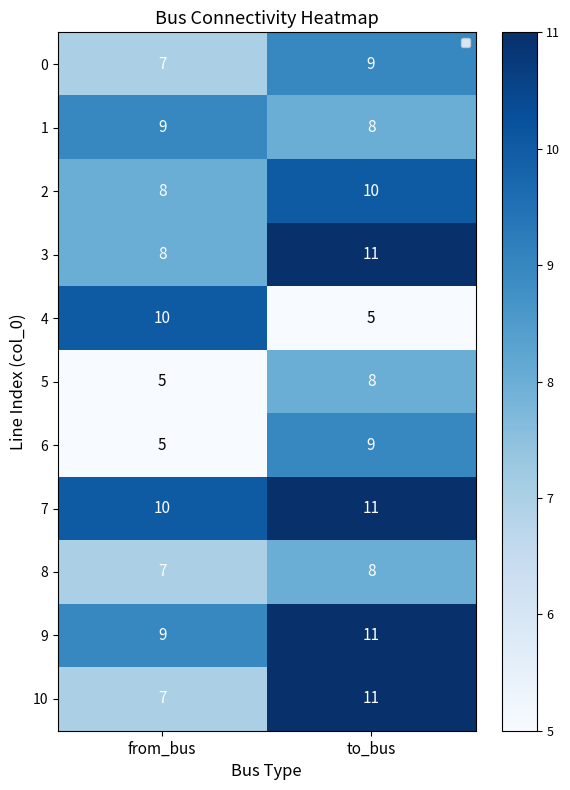

Which category has the highest value in the 1 series?

from_bus